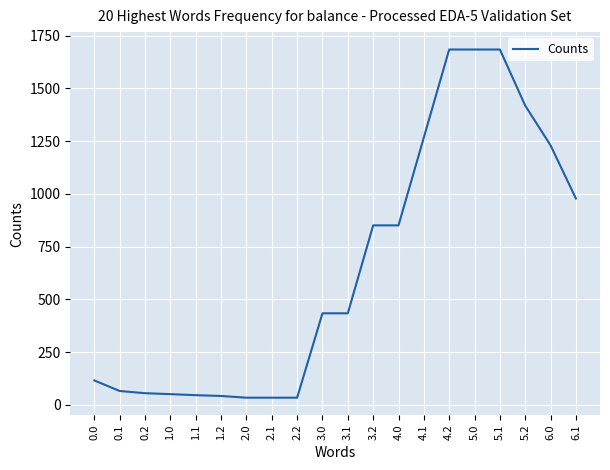

What position from the left is 4.2?

15